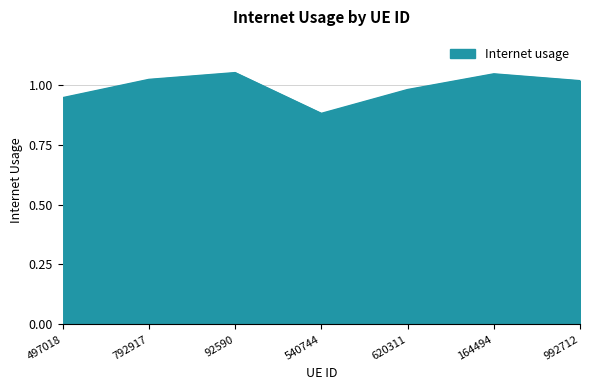

What is the sum of the values at 164494 and 792917?

2.1